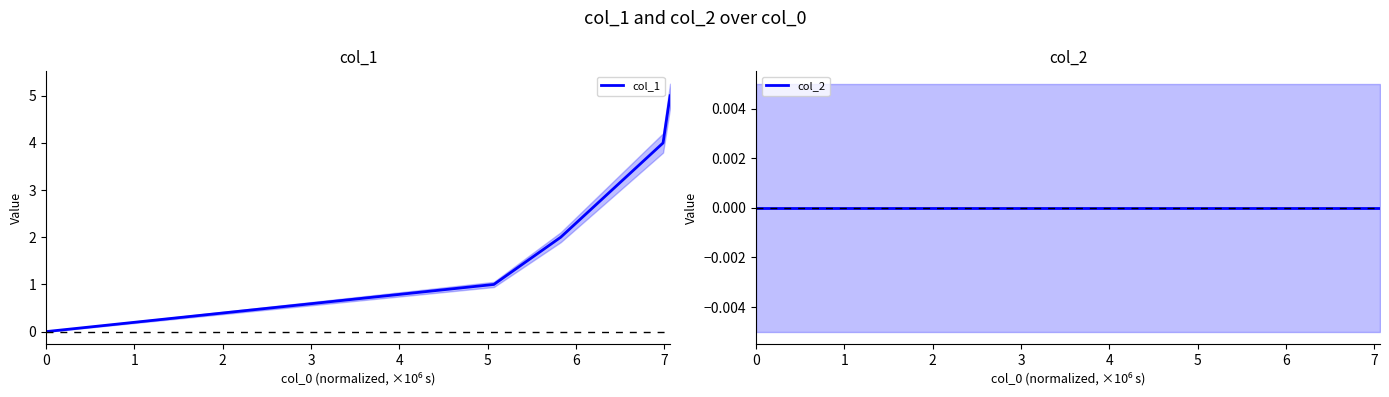

True or false: col_2 and col_1 cross at least once.

False